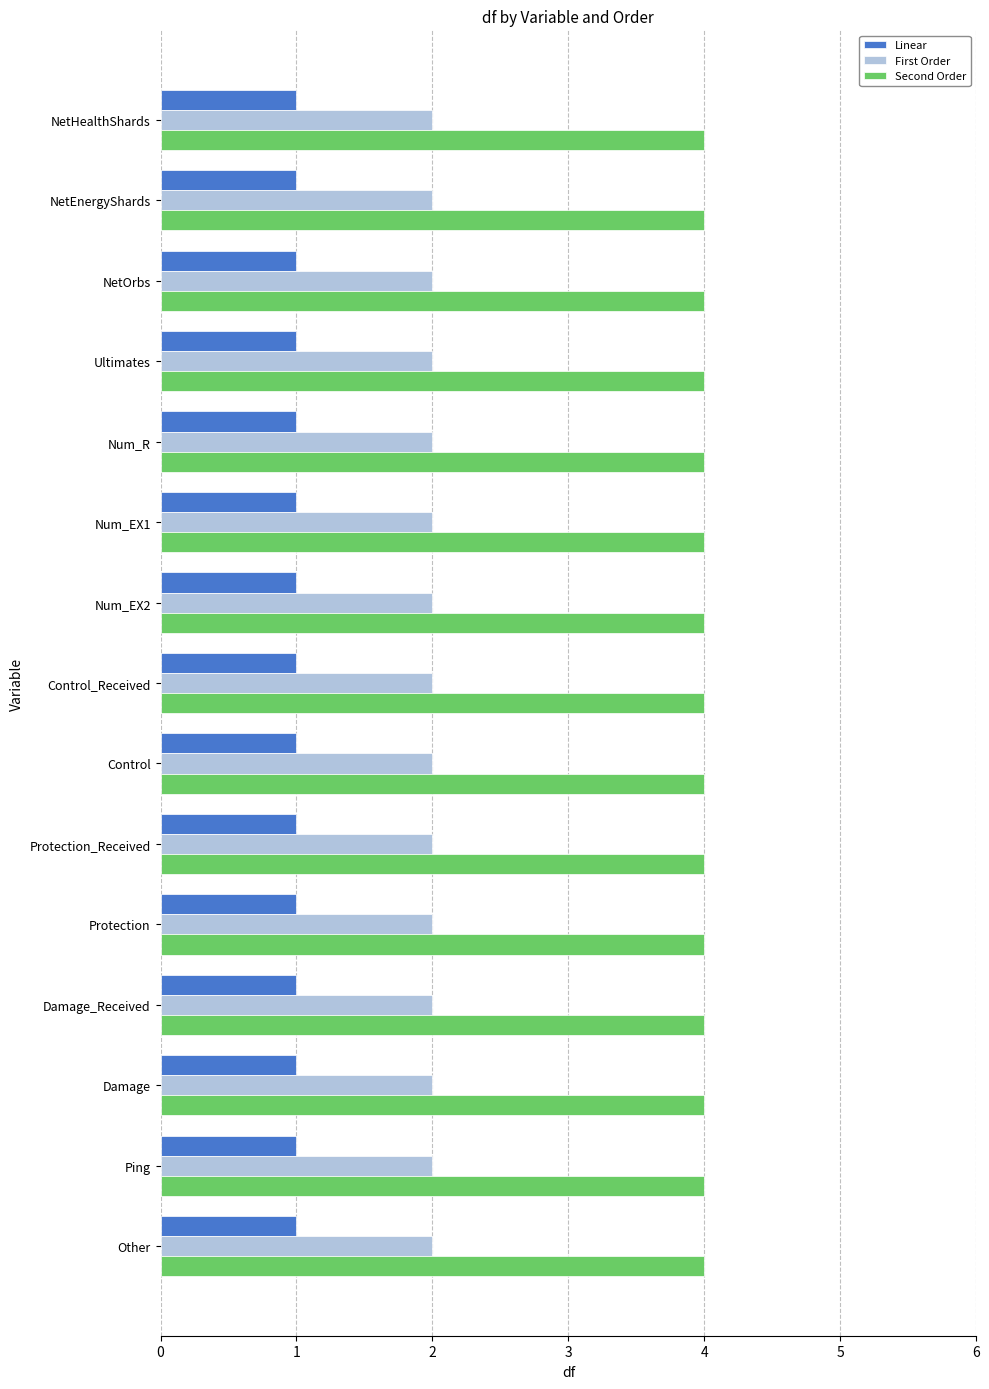

Rank the series at NetEnergyShards from lowest to highest value.

Linear, First Order, Second Order